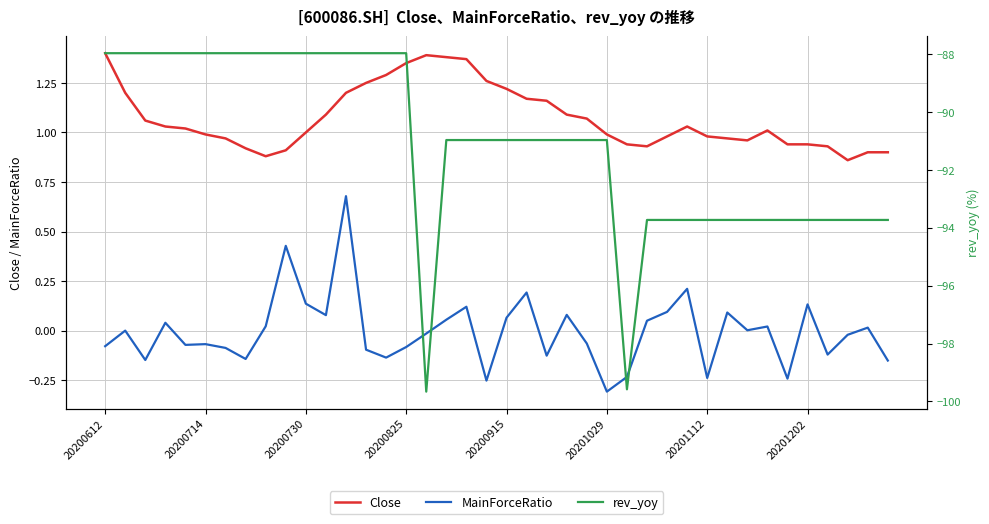

True or false: rev_yoy has more than 0 points higher than both neighbors.

False